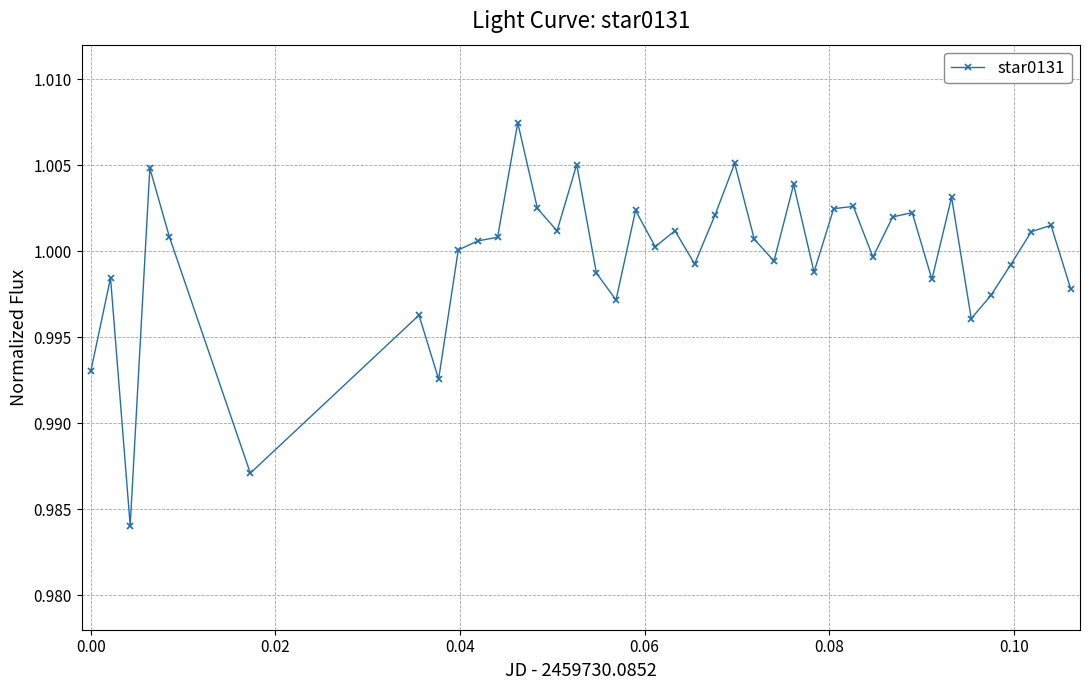

What is the sum of all values?

40.0